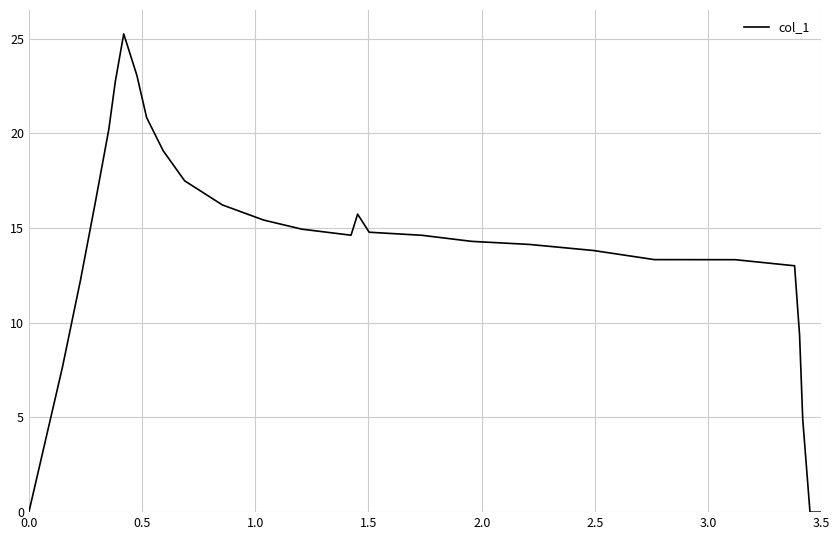

What is the difference between the maximum and minimum values?

25.3